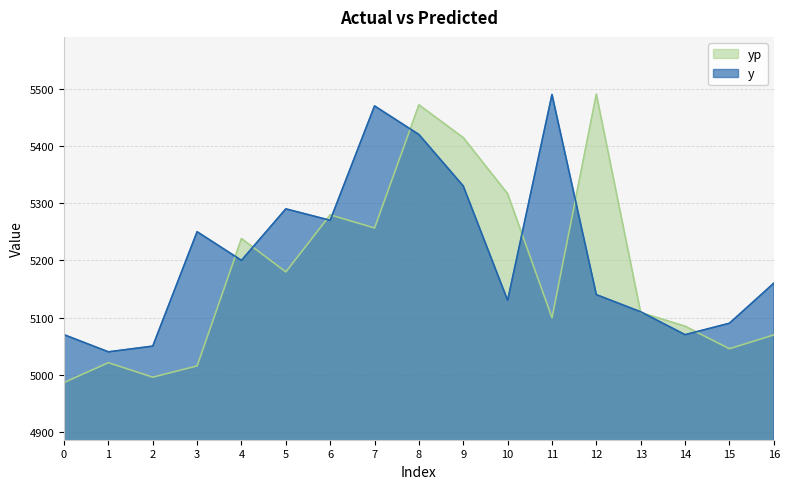

Reading right to left, extract all data points from this chart.

y: 16=5160.0	15=5090.0	14=5070.0	13=5110.0	12=5140.0	11=5490.0	10=5130.0	9=5330.0	8=5420.0	7=5470.0	6=5270.0	5=5290.0	4=5200.0	3=5250.0	2=5050.0	1=5040.0	0=5070.0
yp: 16=5069.7	15=5045.4	14=5084.8	13=5108.8	12=5490.7	11=5099.6	10=5316.4	9=5414.5	8=5471.9	7=5256.6	6=5279.6	5=5179.8	4=5238.1	3=5015.4	2=4995.7	1=5021.1	0=4986.3